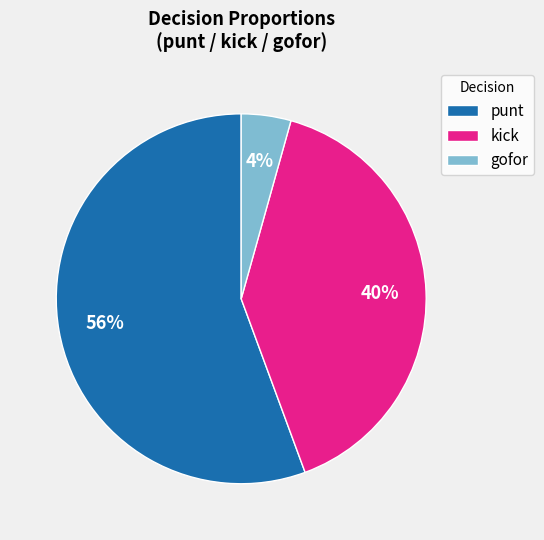

Is there any slice that represents more than half of the pie?

Yes